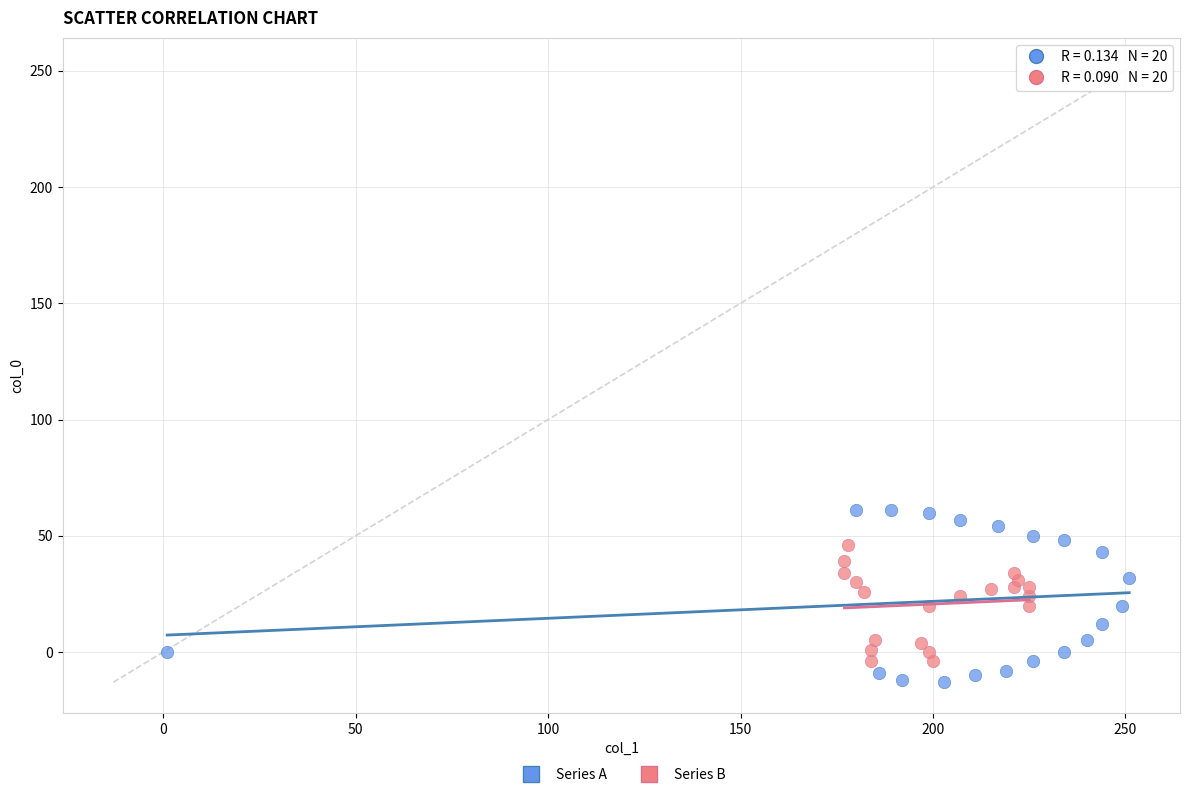

Which series has the largest Y range (max minus min)?

Series A